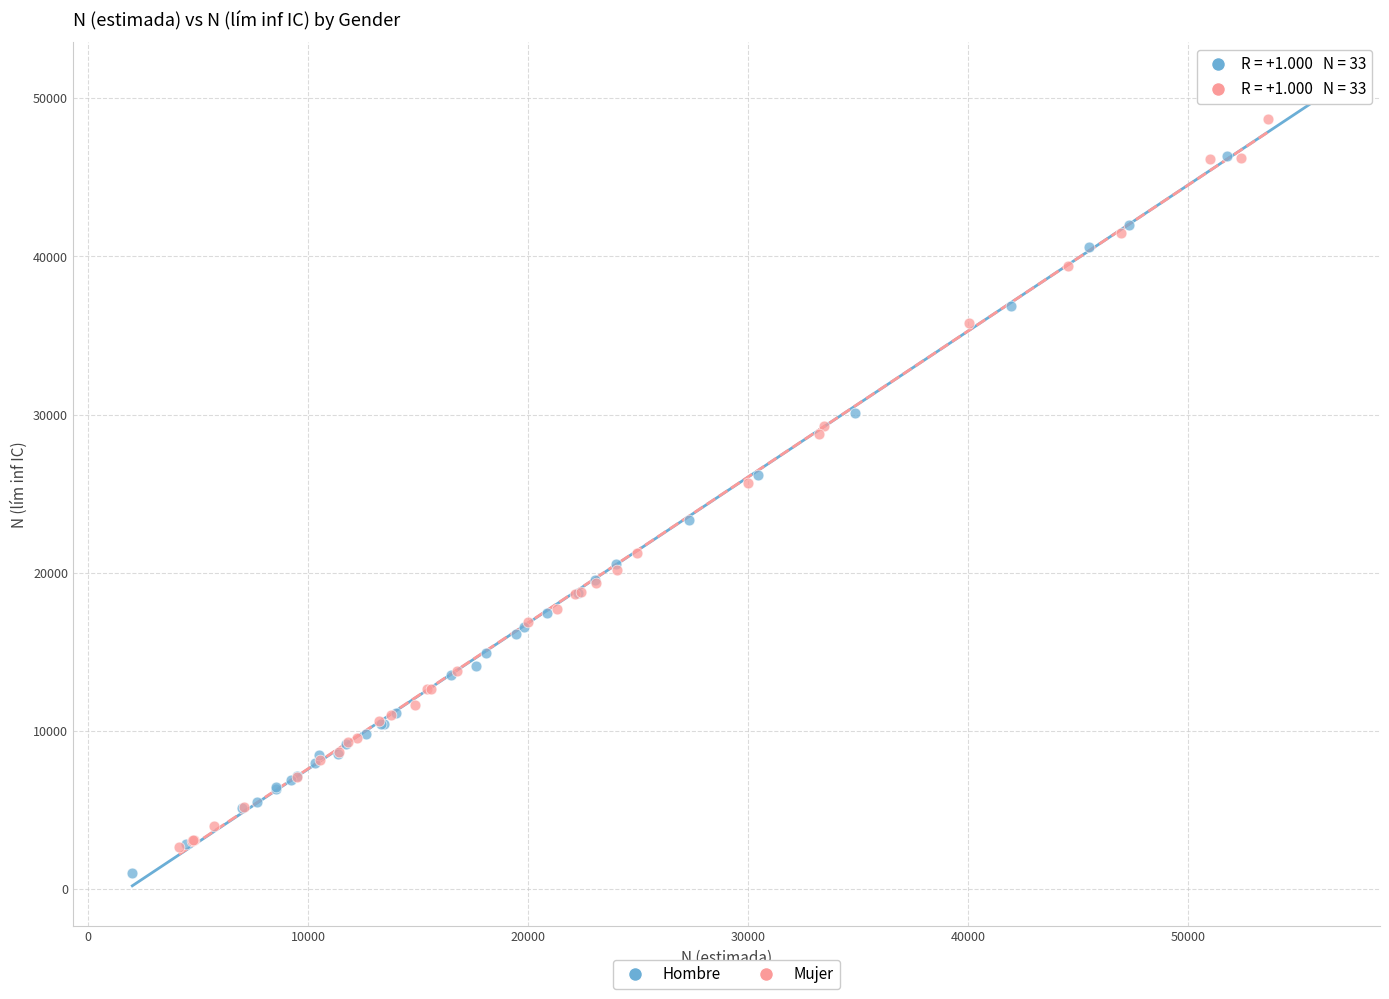

Which series has the largest Y range (max minus min)?

Hombre